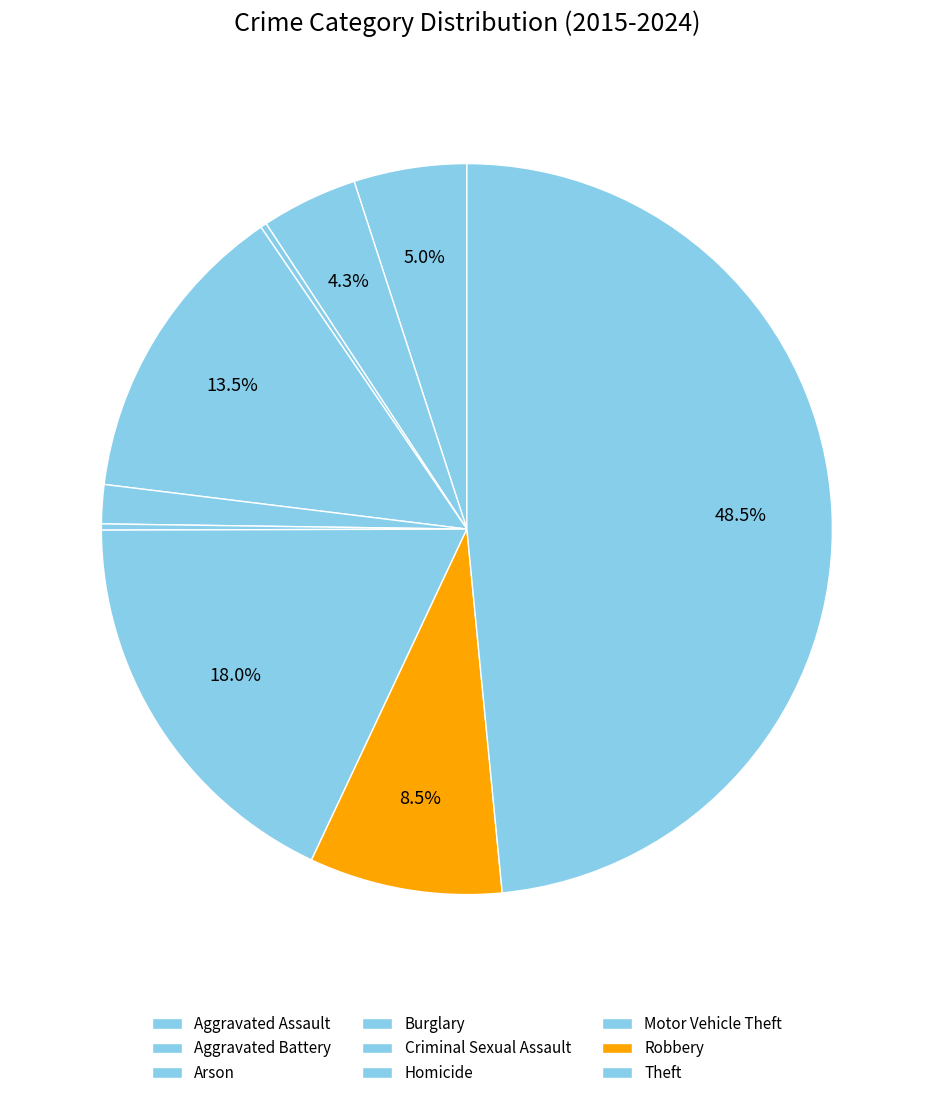

Is it true that Criminal Sexual Assault is 12% of the pie?

False